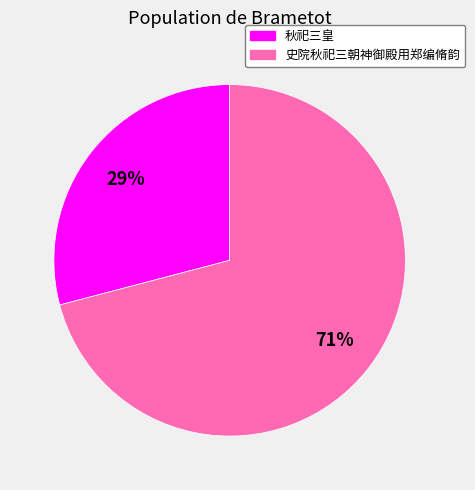

Does 史院秋祀三朝神御殿用郑编脩韵 represent more than half of the total?

Yes